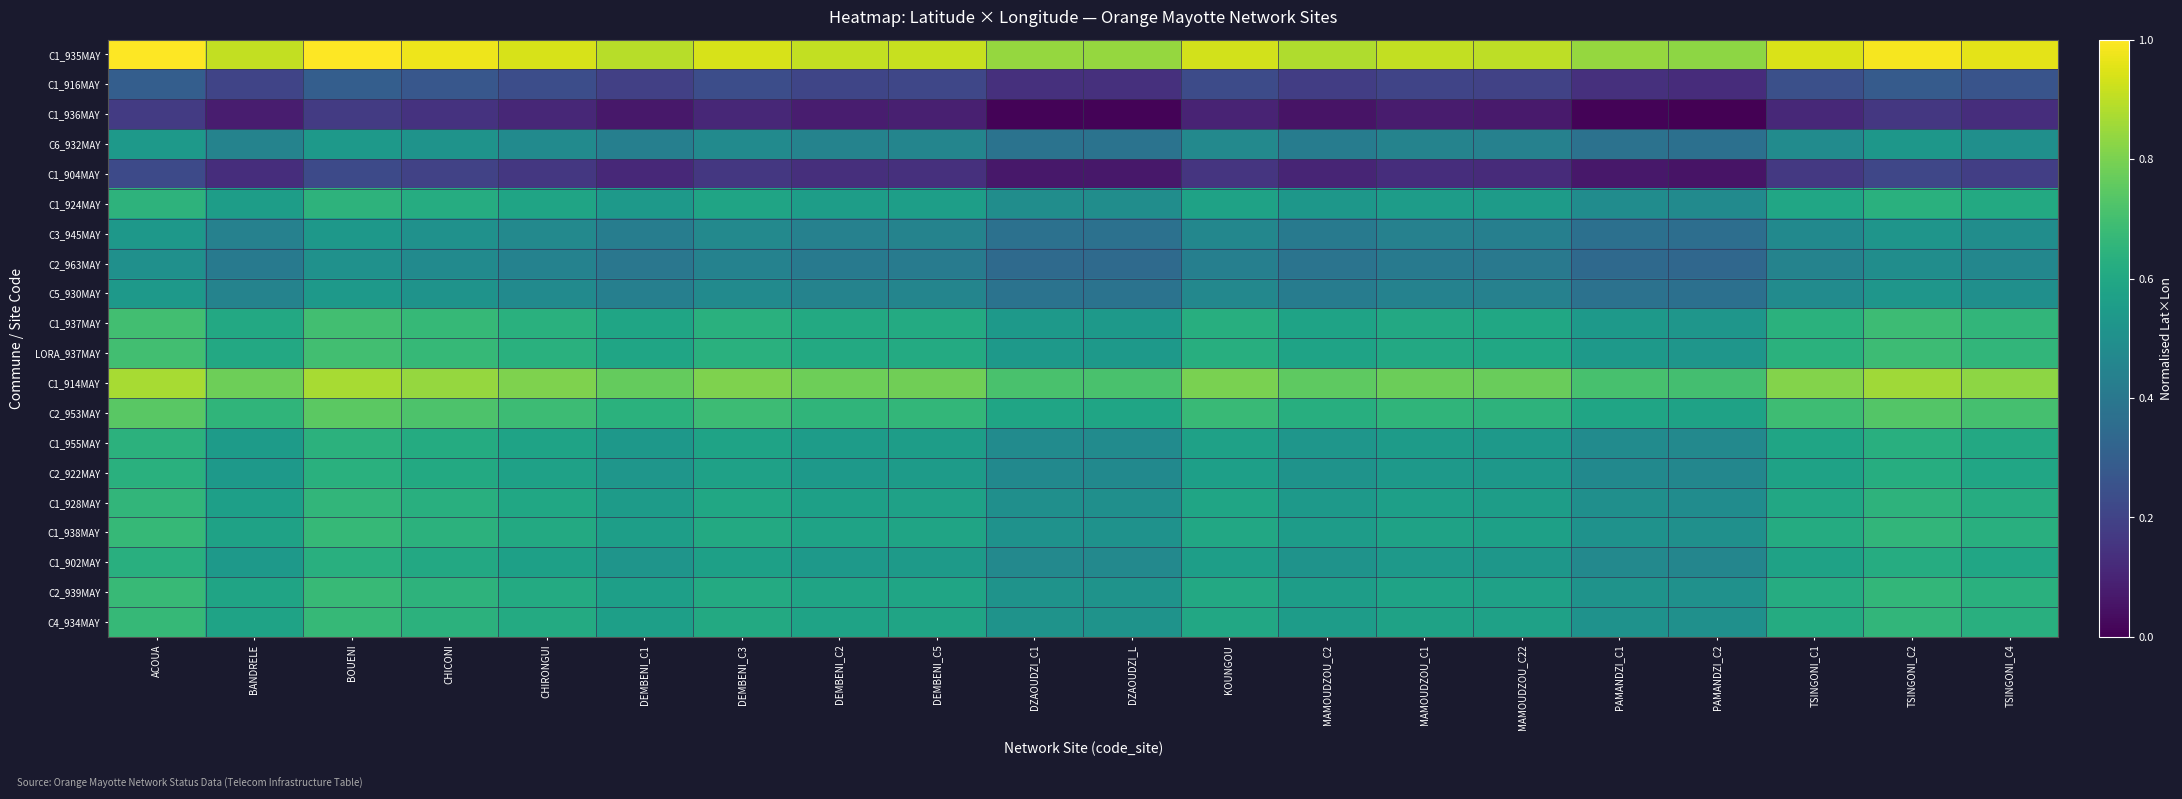

Which has a higher value, BOUENI or MAMOUDZOU_C2?

BOUENI